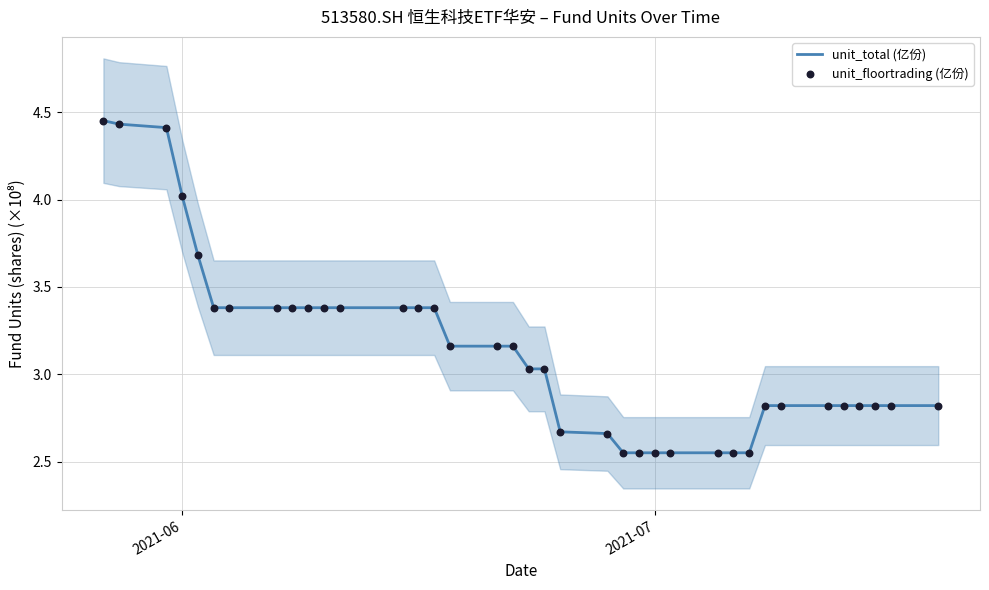

What are all the series names shown in the legend?

unit_total (亿份), unit_floortrading (亿份)